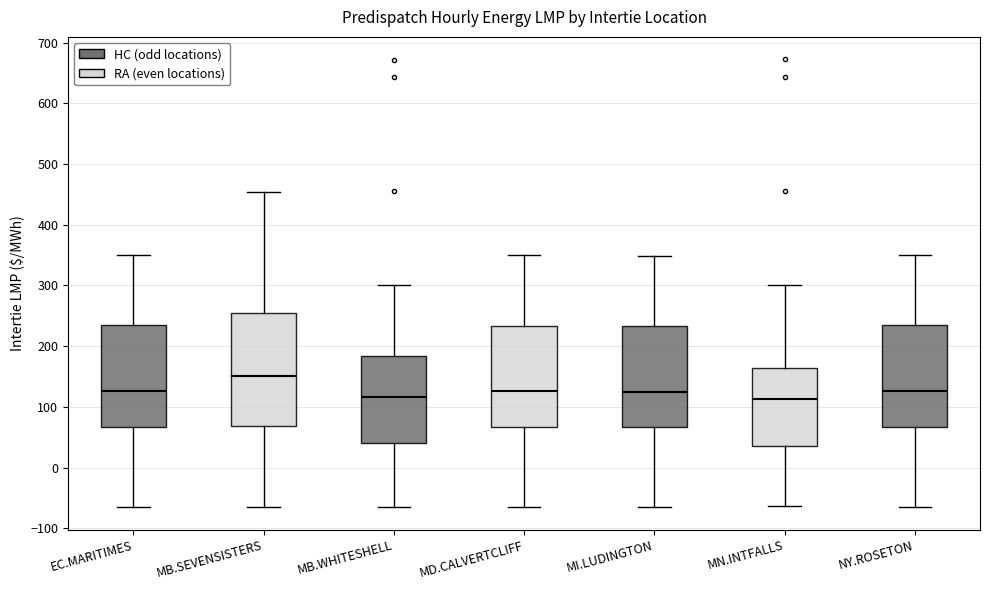

Reading left to right, read every box against the y-axis: the position of its median line, the range the box covers, and the ends of its whiskers. The values are not printed on the chart, so give them approximately, as read against the axis.

EC.MARITIMES: median 130, box 70 to 230, whiskers -70 to 350
MB.SEVENSISTERS: median 150, box 70 to 250, whiskers -60 to 450
MB.WHITESHELL: median 120, box 40 to 180, whiskers -60 to 300
MD.CALVERTCLIFF: median 130, box 70 to 230, whiskers -70 to 350
MI.LUDINGTON: median 120, box 70 to 230, whiskers -70 to 350
MN.INTFALLS: median 110, box 40 to 160, whiskers -60 to 300
NY.ROSETON: median 130, box 70 to 230, whiskers -70 to 350